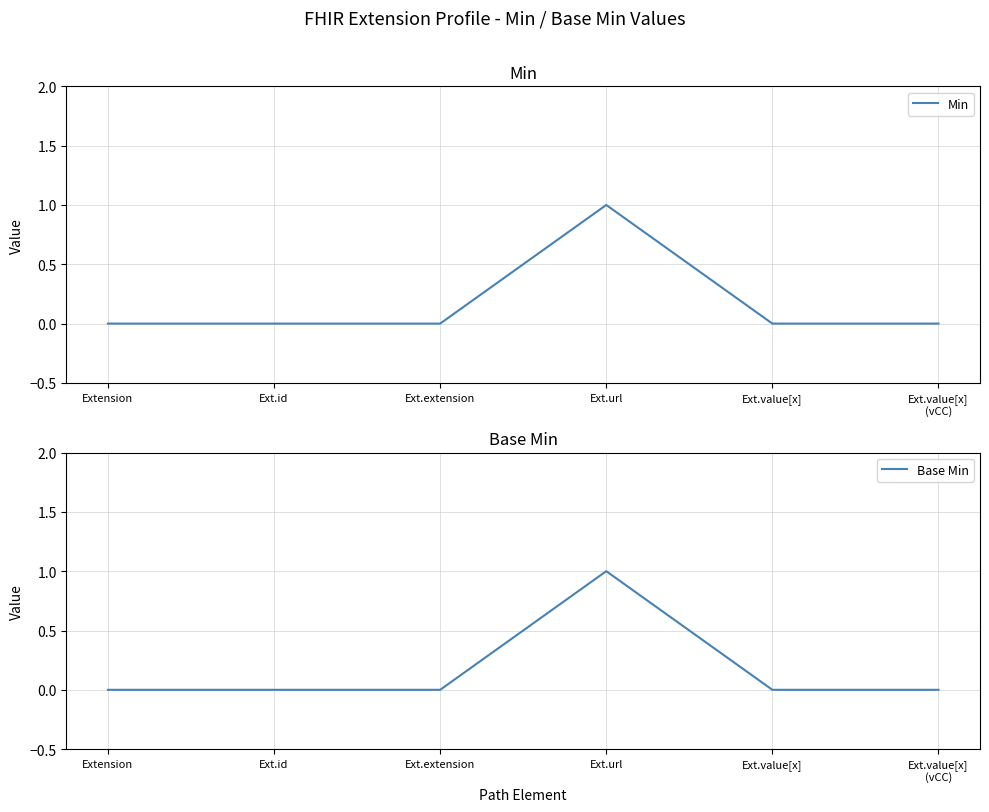

How many Min values are between 0 and 1?

6